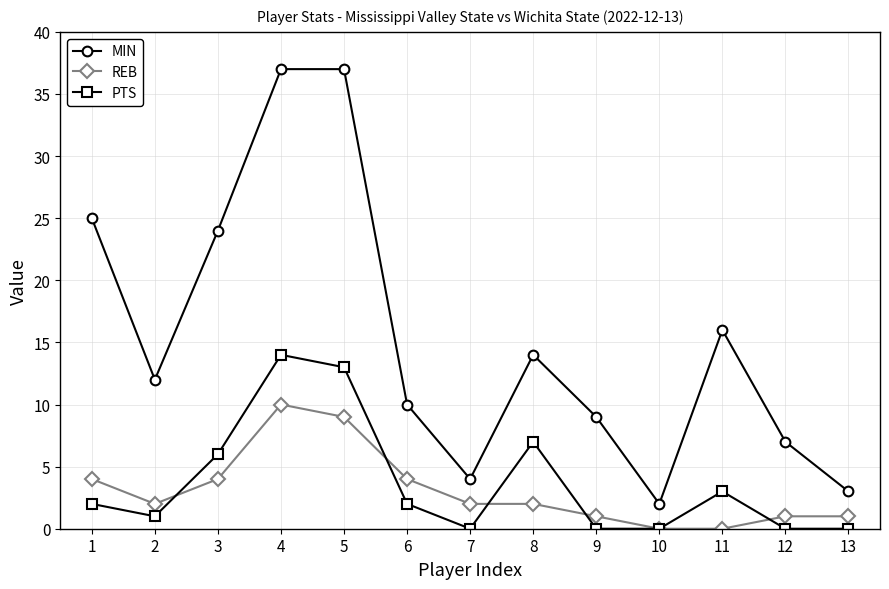

Count the REB values in the range 1 to 4.

9